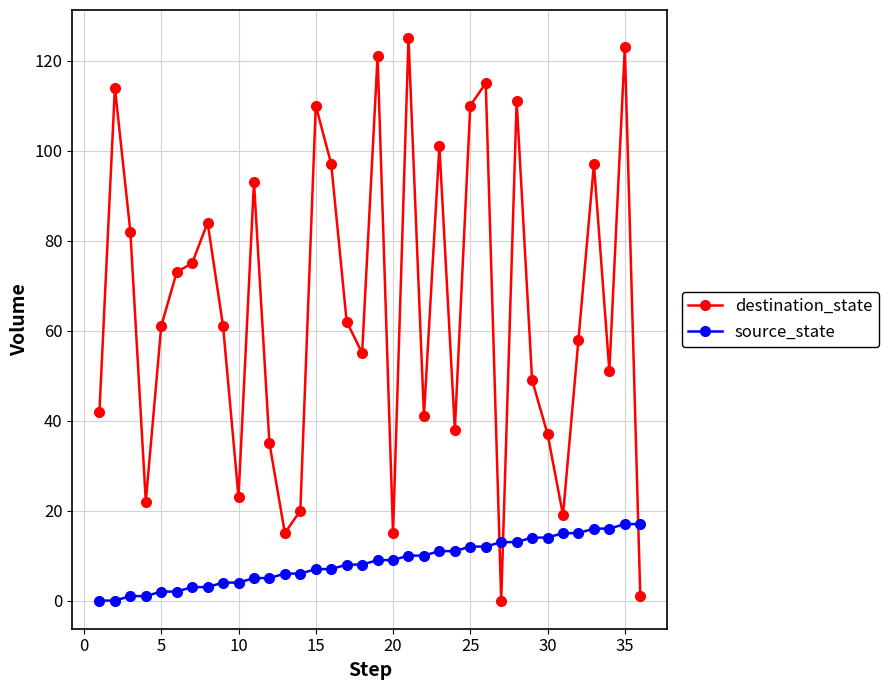

Which series has the widest spread of values?

destination_state